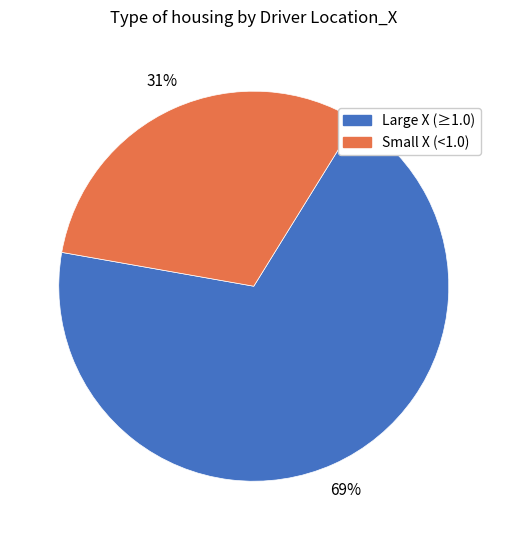

Is there a majority slice in this chart?

Yes